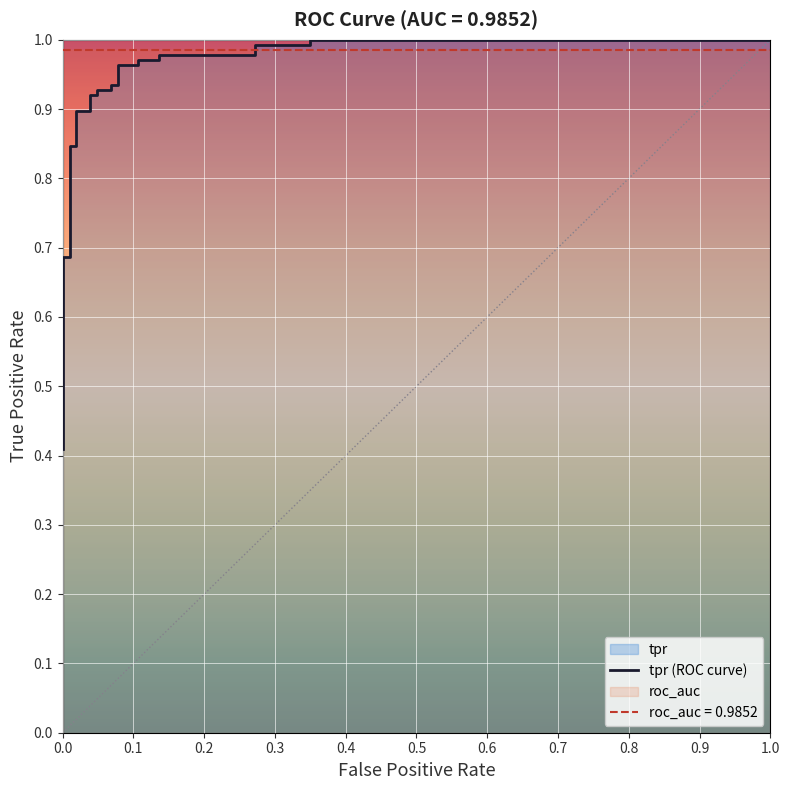

True or false: the data has more than 0 interior local peaks.

False